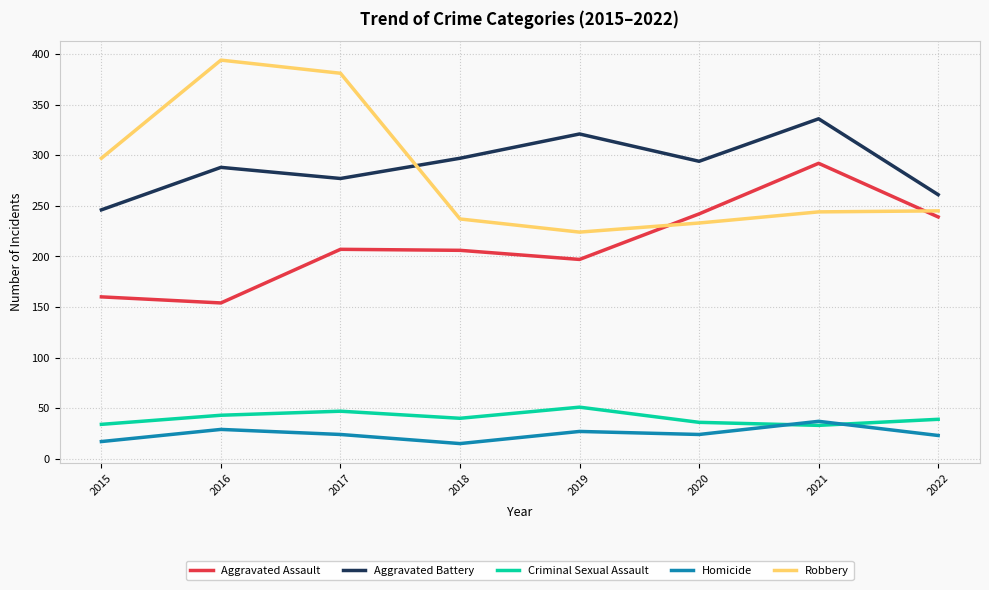

Between 2020 and 2021, which series saw the biggest shift?

Aggravated Assault